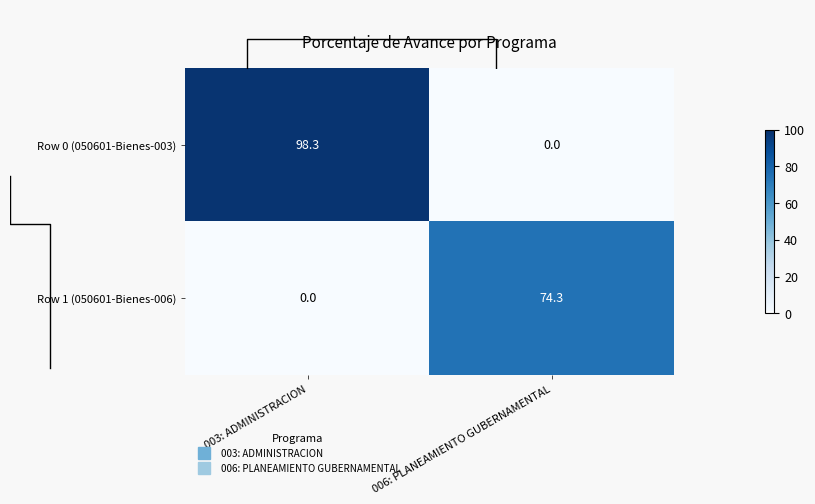

What is the sum of the Row 1 (050601-Bienes-006) values at 006: PLANEAMIENTO GUBERNAMENTAL and 003: ADMINISTRACION?

74.3